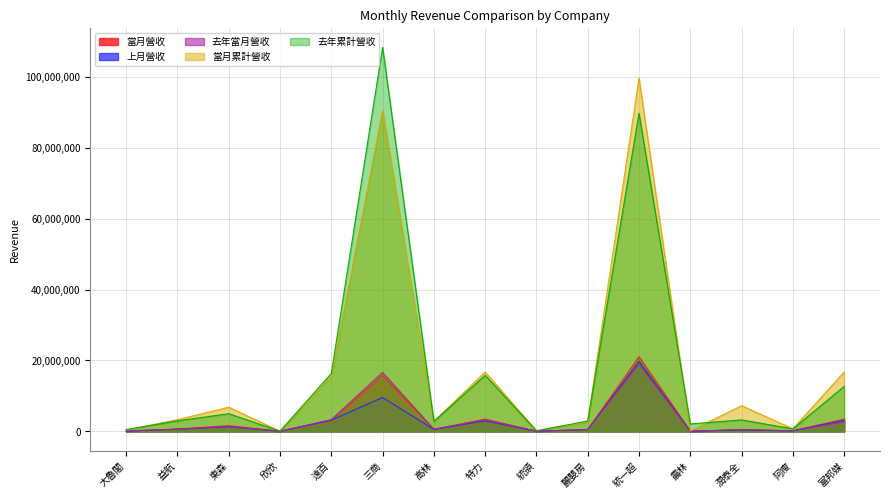

True or false: 去年累計營收 has a value of 751578 at 大魯閣.

False